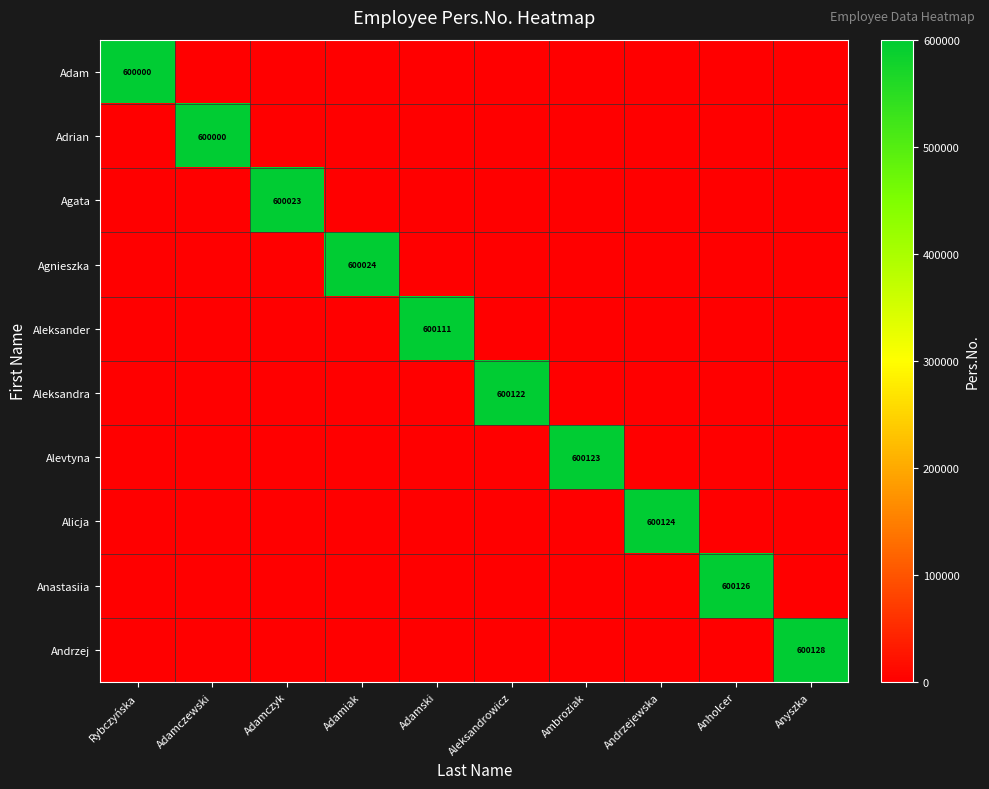

Is it true that Aleksandra equals 124076 at Aleksandrowicz?

False